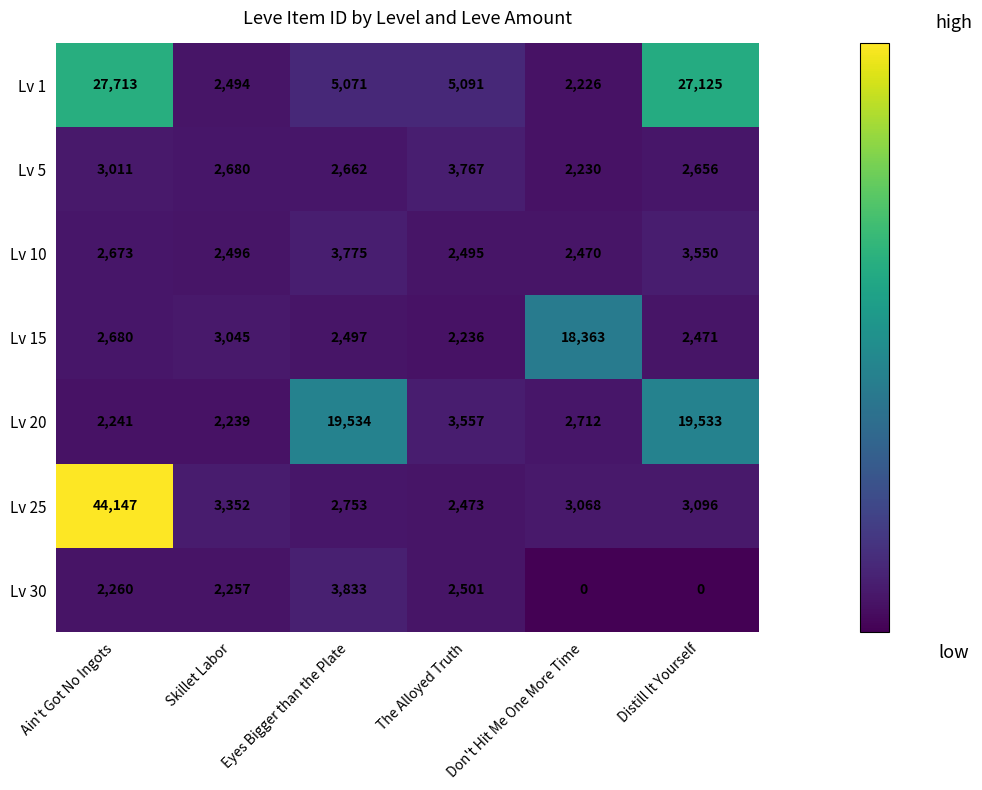

The value of Lv 20 at Don't Hit Me One More Time is 2712. True or false?

True